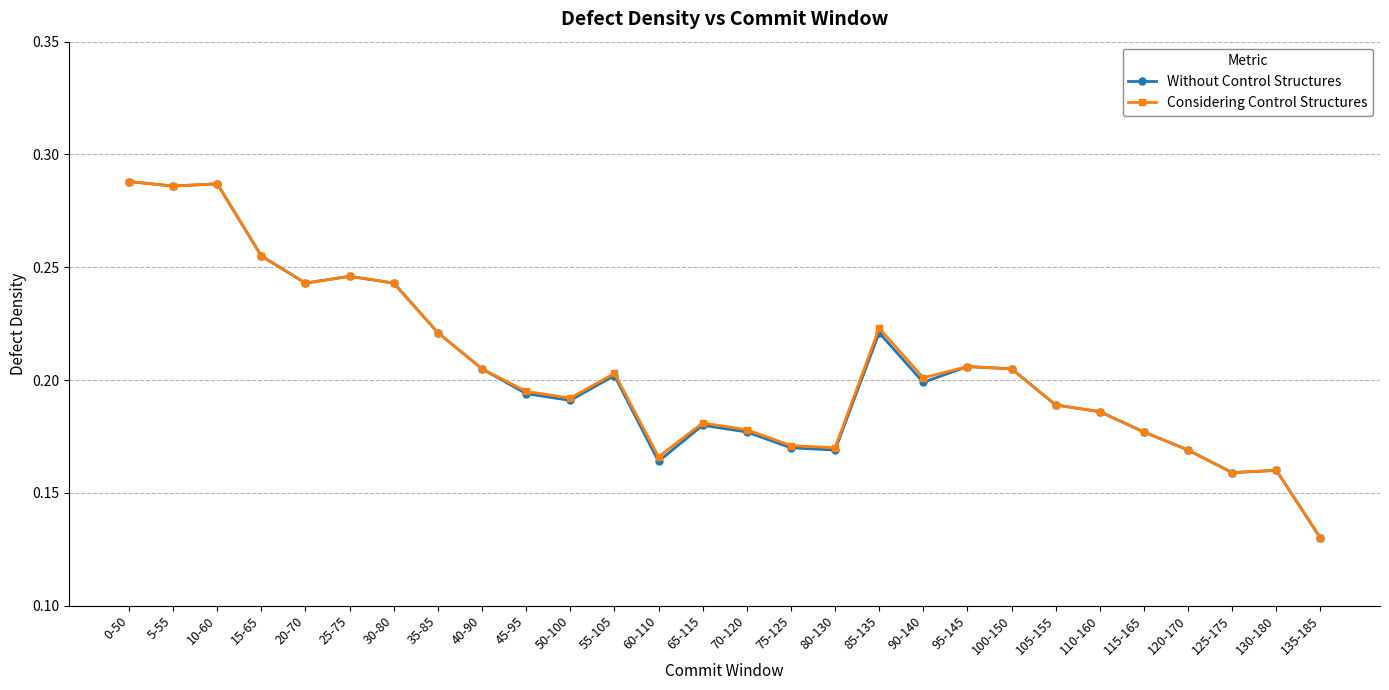

Is the value of Without Control Structures at 10-60 greater than the value of Considering Control Structures at 65-115?

Yes